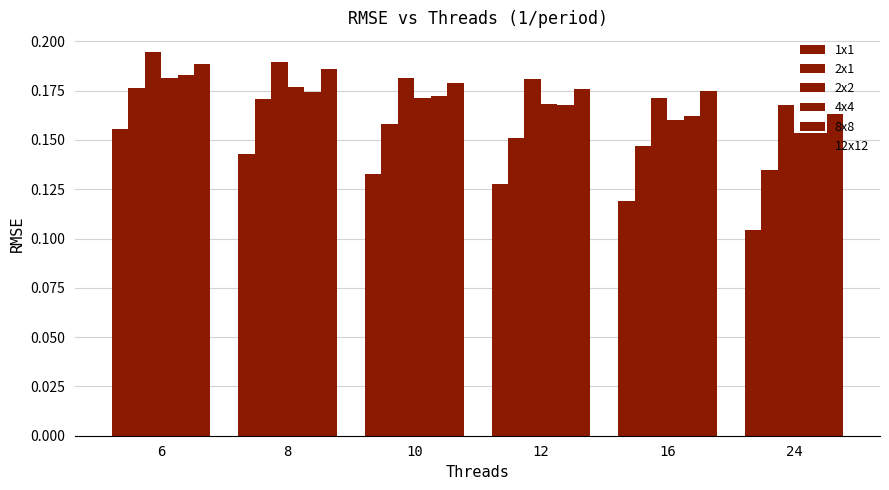

At which category is the sum across all series the highest?

6